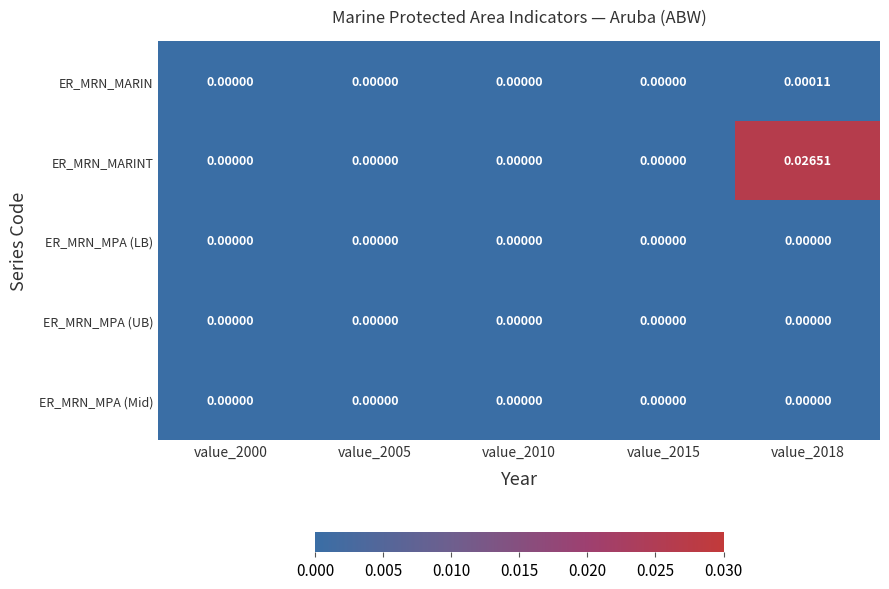

Which series has the largest range (max minus min)?

ER_MRN_MARINT